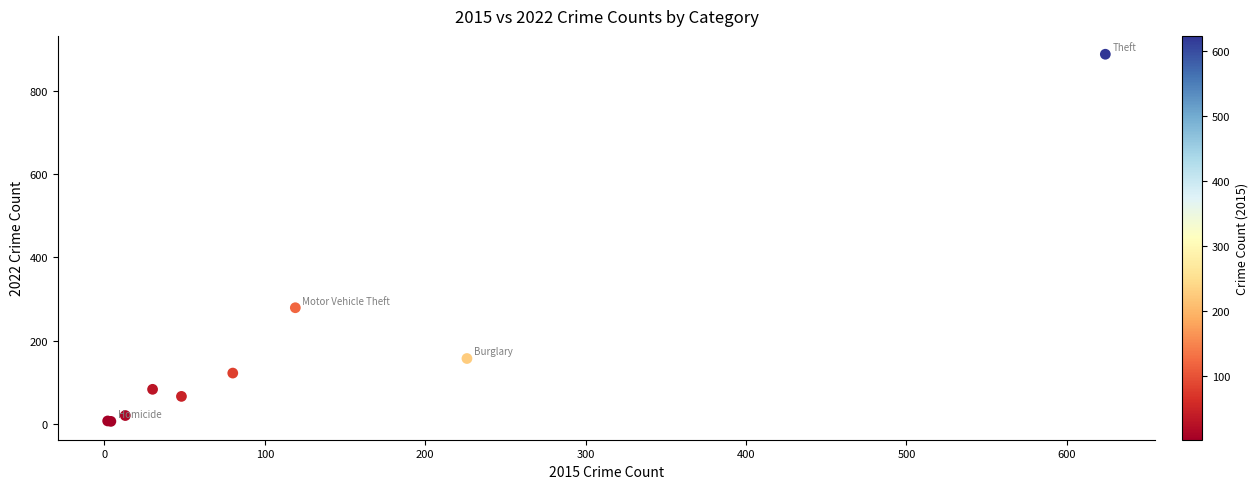

What Y value in the scatter plot is closest to 447?

279